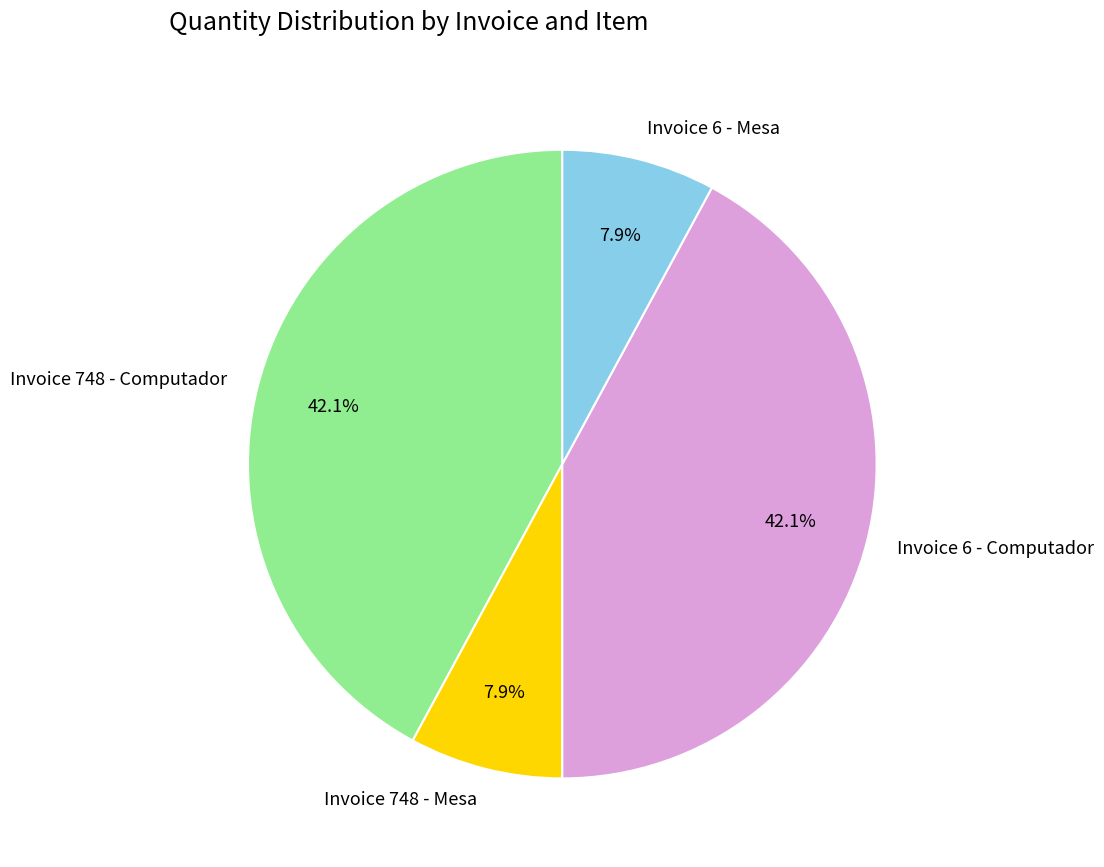

To the nearest percent, what is the difference between the largest and smallest slice percentages?

34%